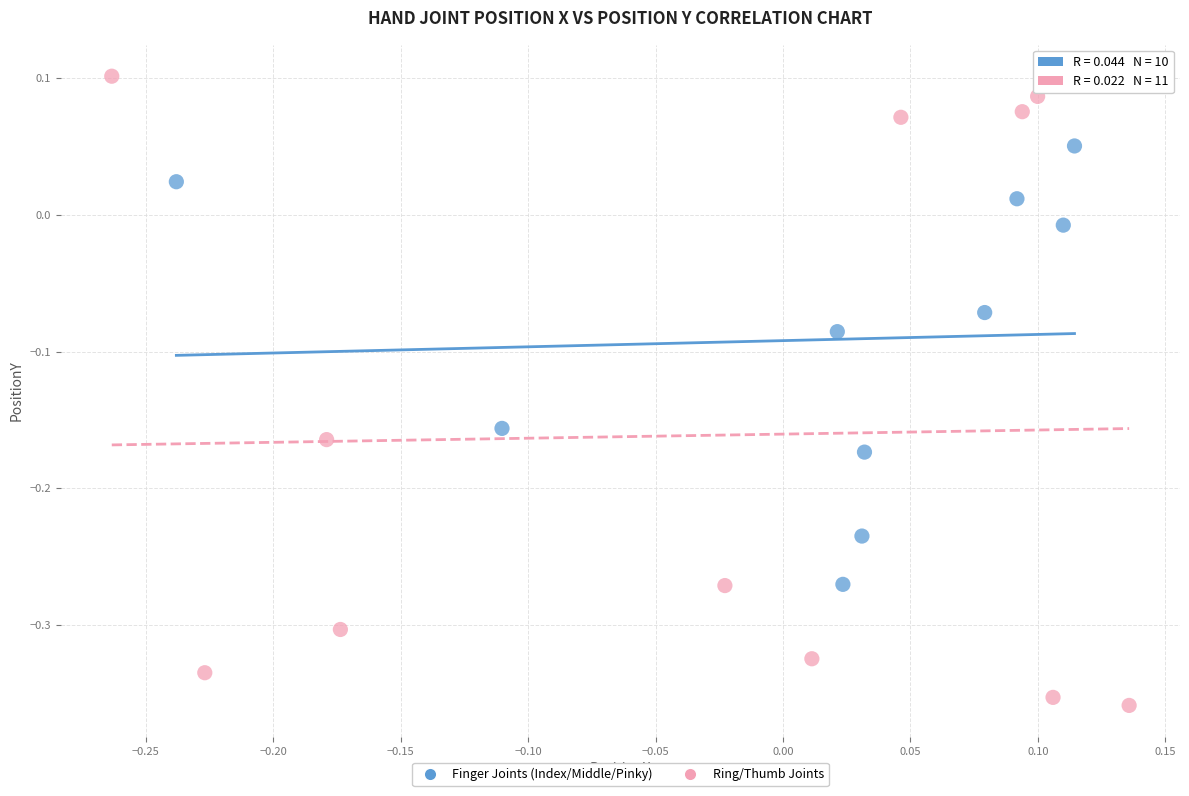

Which series has the widest spread of Y values?

Ring/Thumb Joints